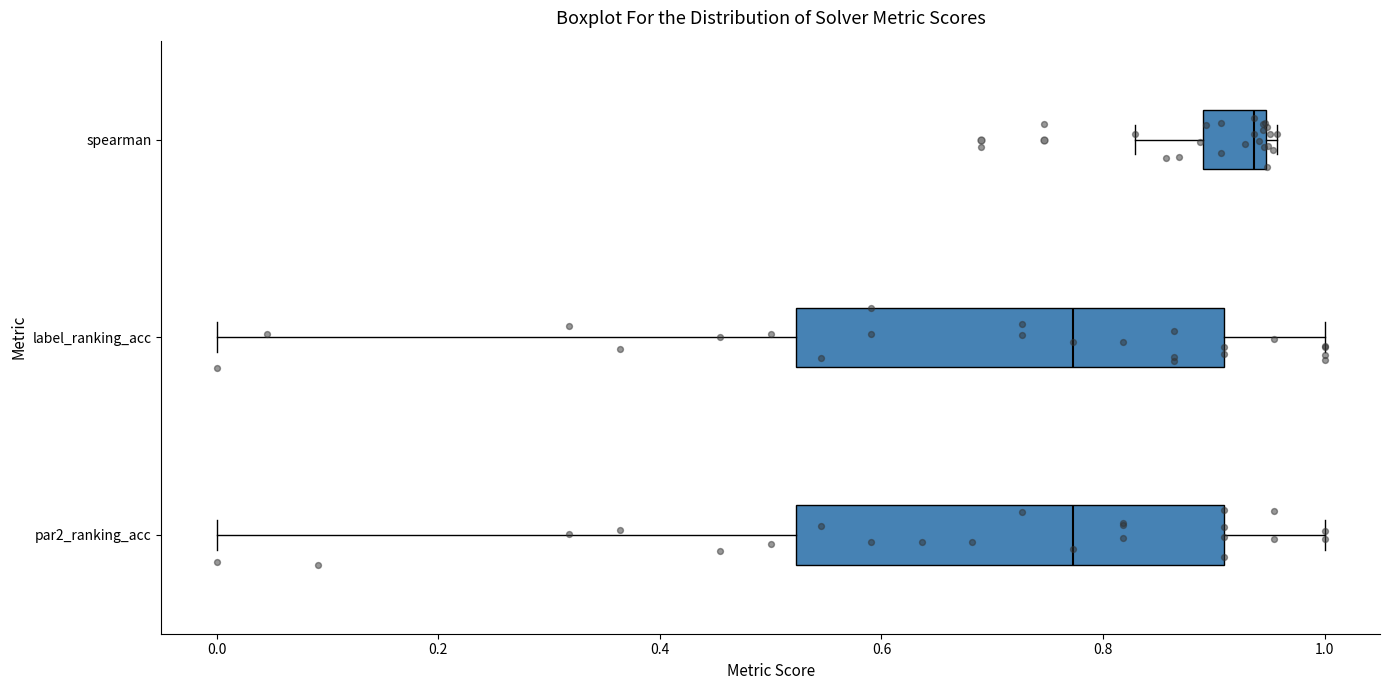

Where is the left edge of the box for par2_ranking_acc on the x-axis? The values are not printed on the chart, so give them approximately, as read against the axis.

0.52